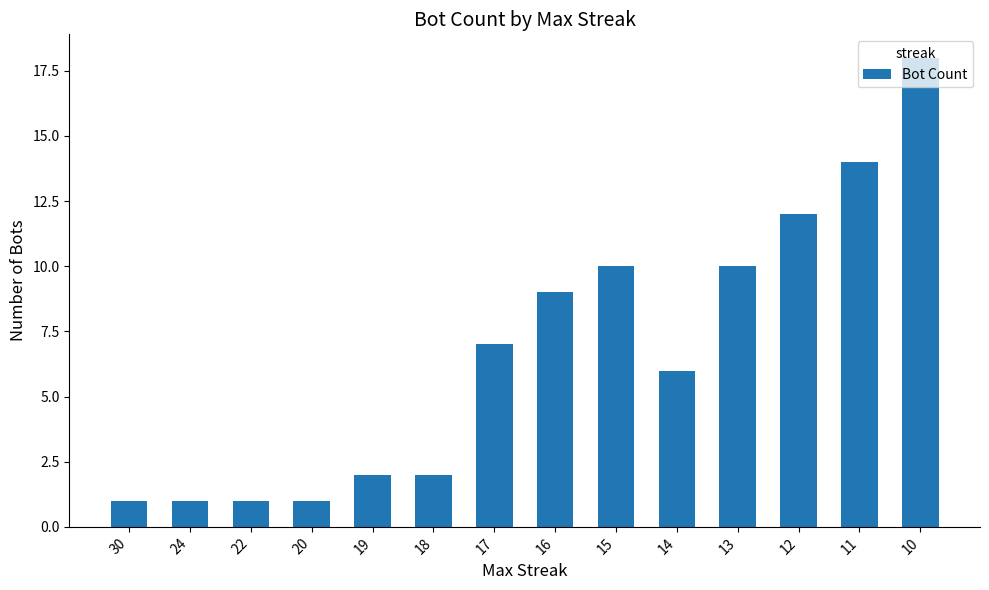

Is it true that the value at 20 is 0?

False